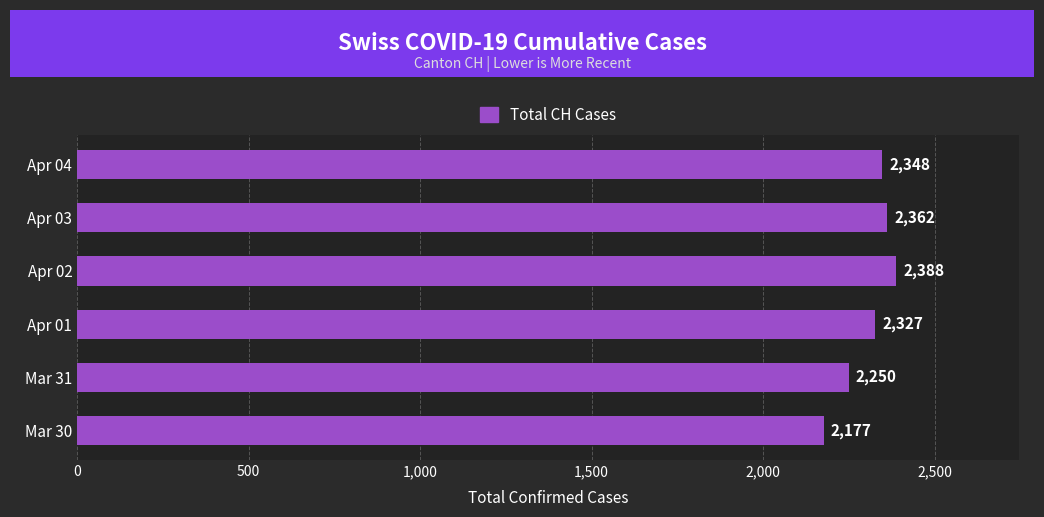

What is the ratio of the value at Apr 01 to the value at Apr 03?

1.0